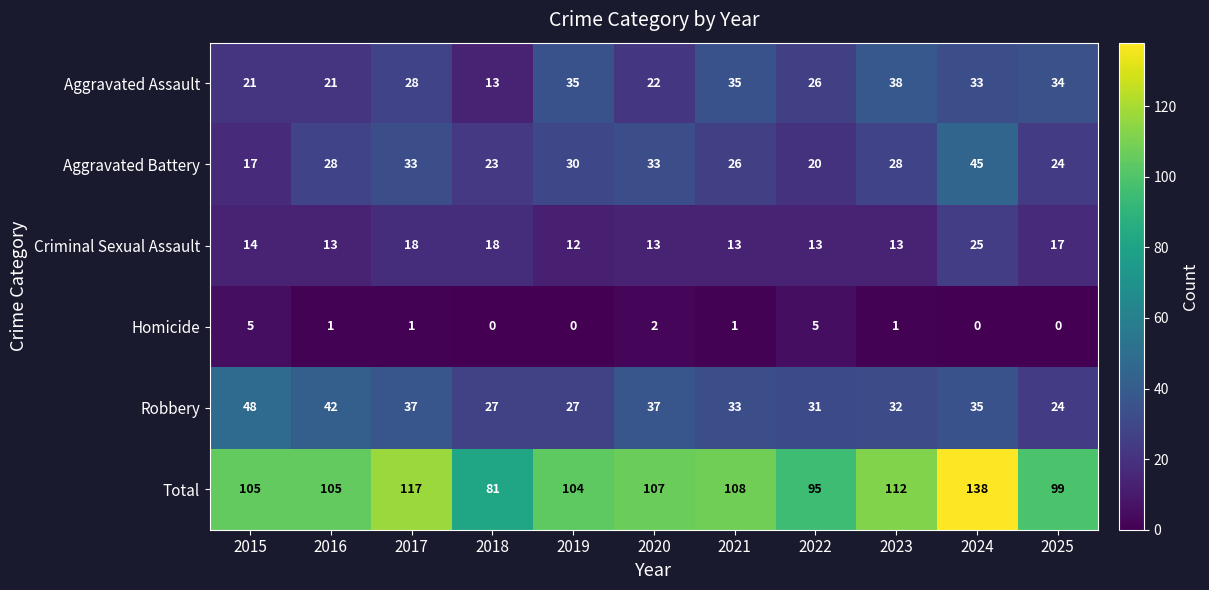

True or false: Total has a value of 242 at 2024.

False